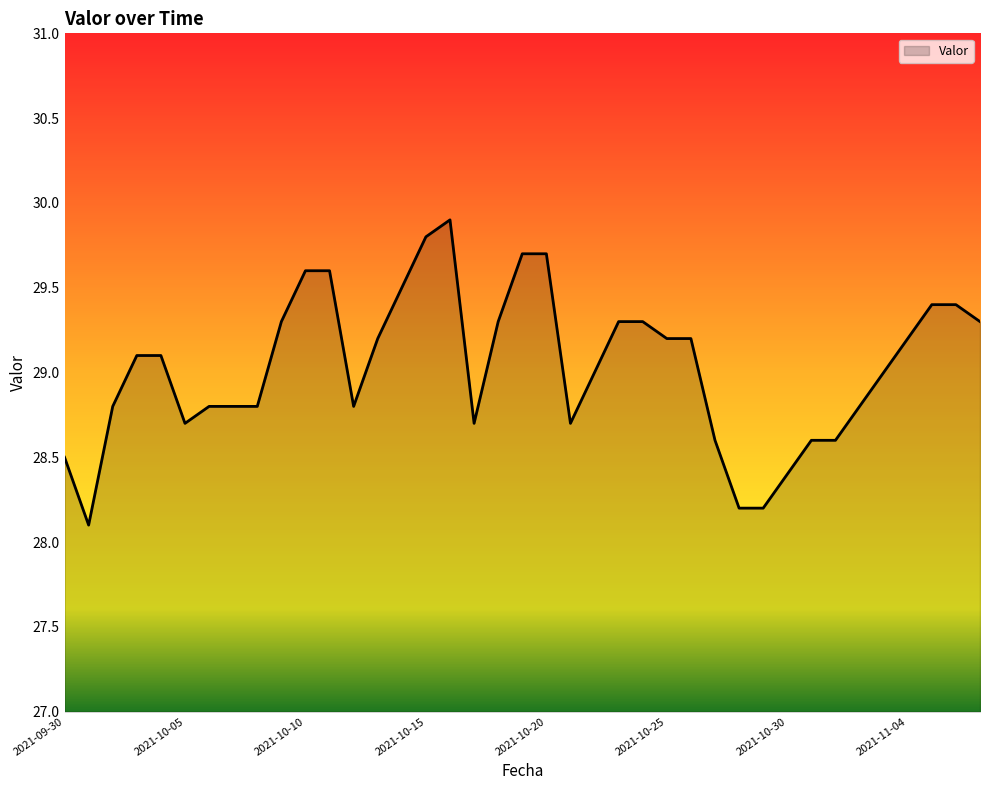

What is the difference between the maximum and minimum values?

1.8